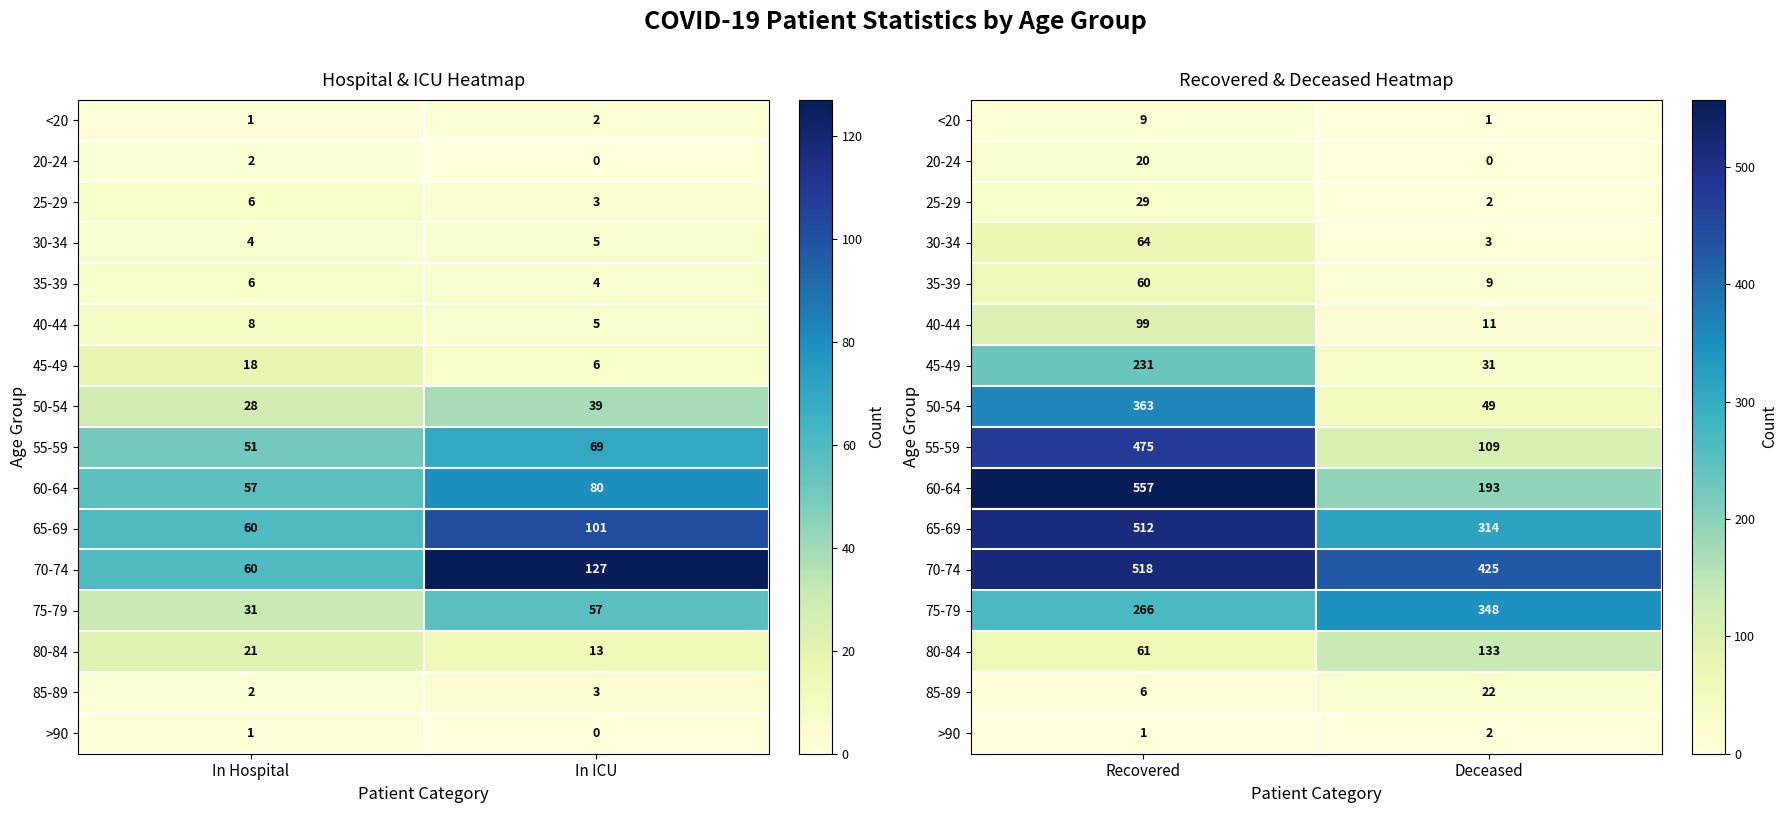

At how many categories does at least one series exceed 230?

2